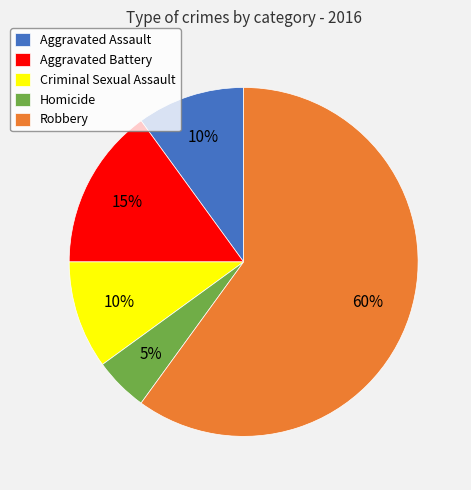

True or false: Aggravated Battery accounts for 15% of the total.

True